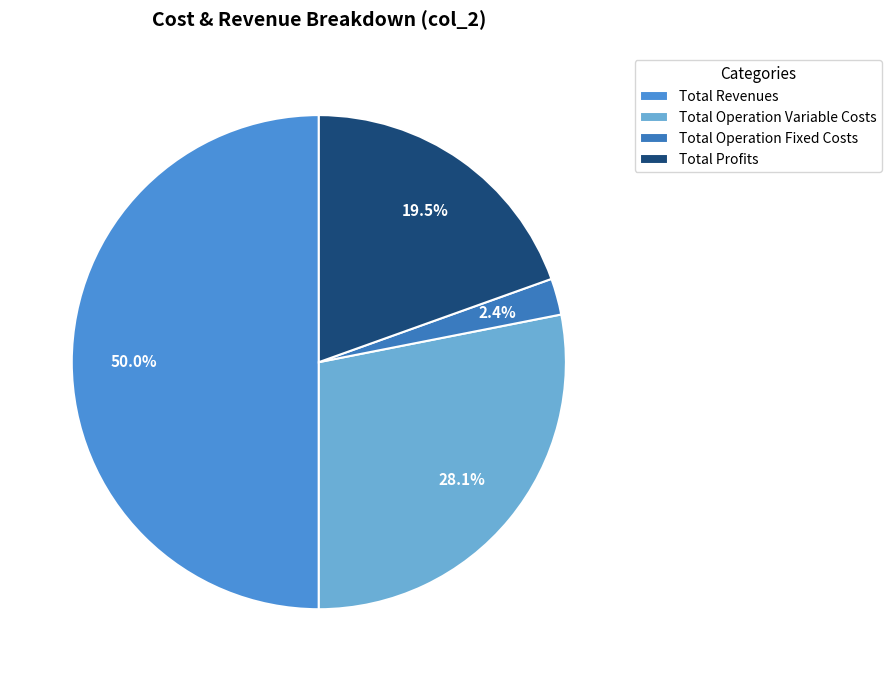

How many slices are in this pie chart?

4